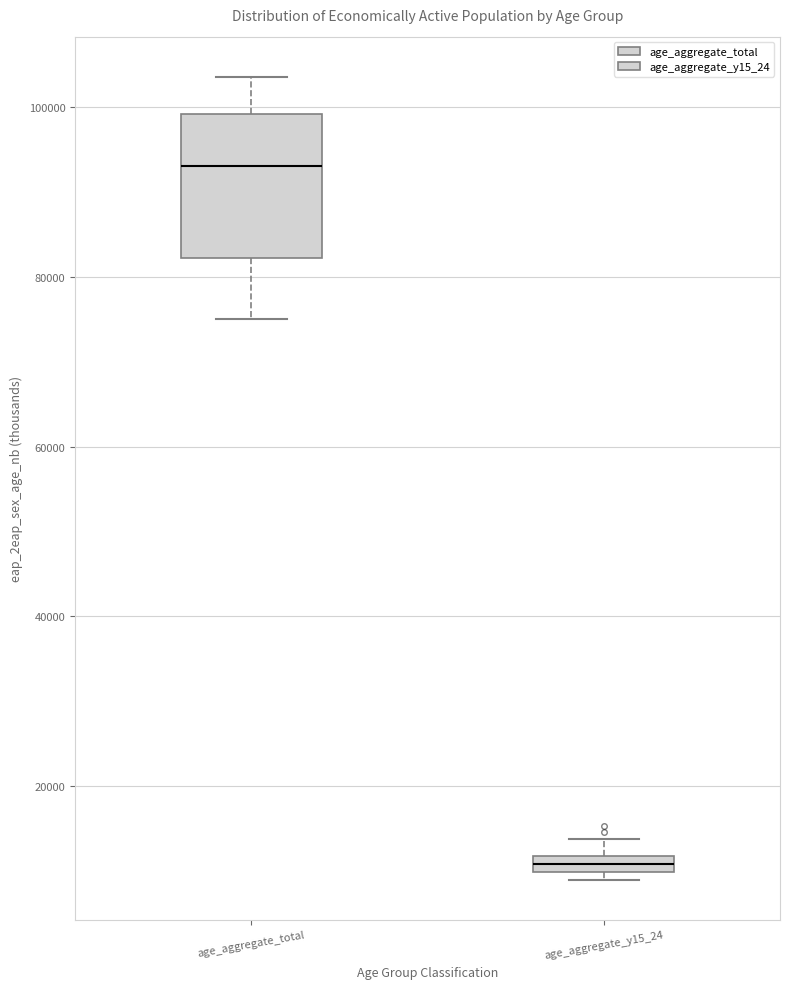

Comparing the boxes themselves (not the whiskers), which one is the tallest?

age_aggregate_total